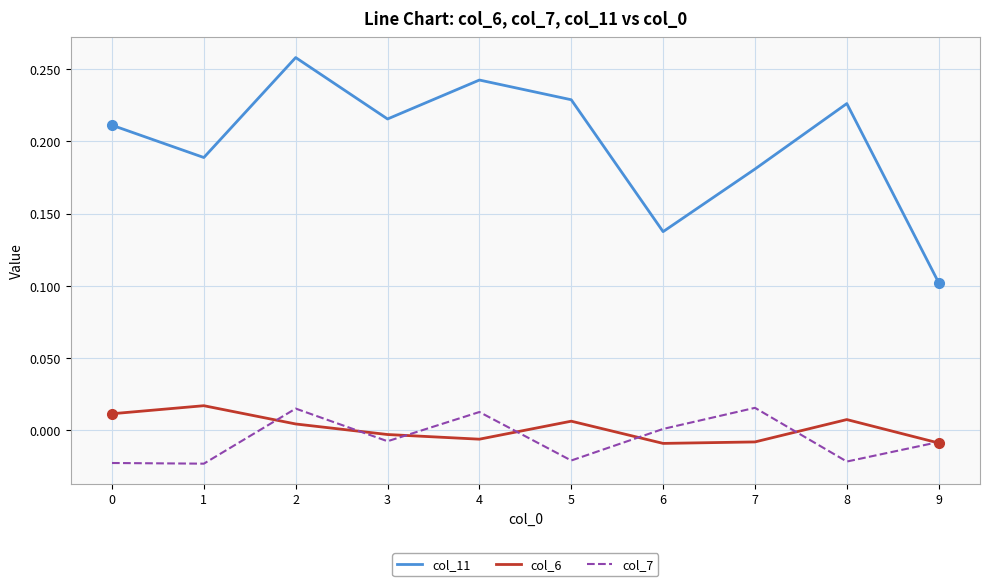

True or false: col_6 has a value of 0.0 at 8.

True